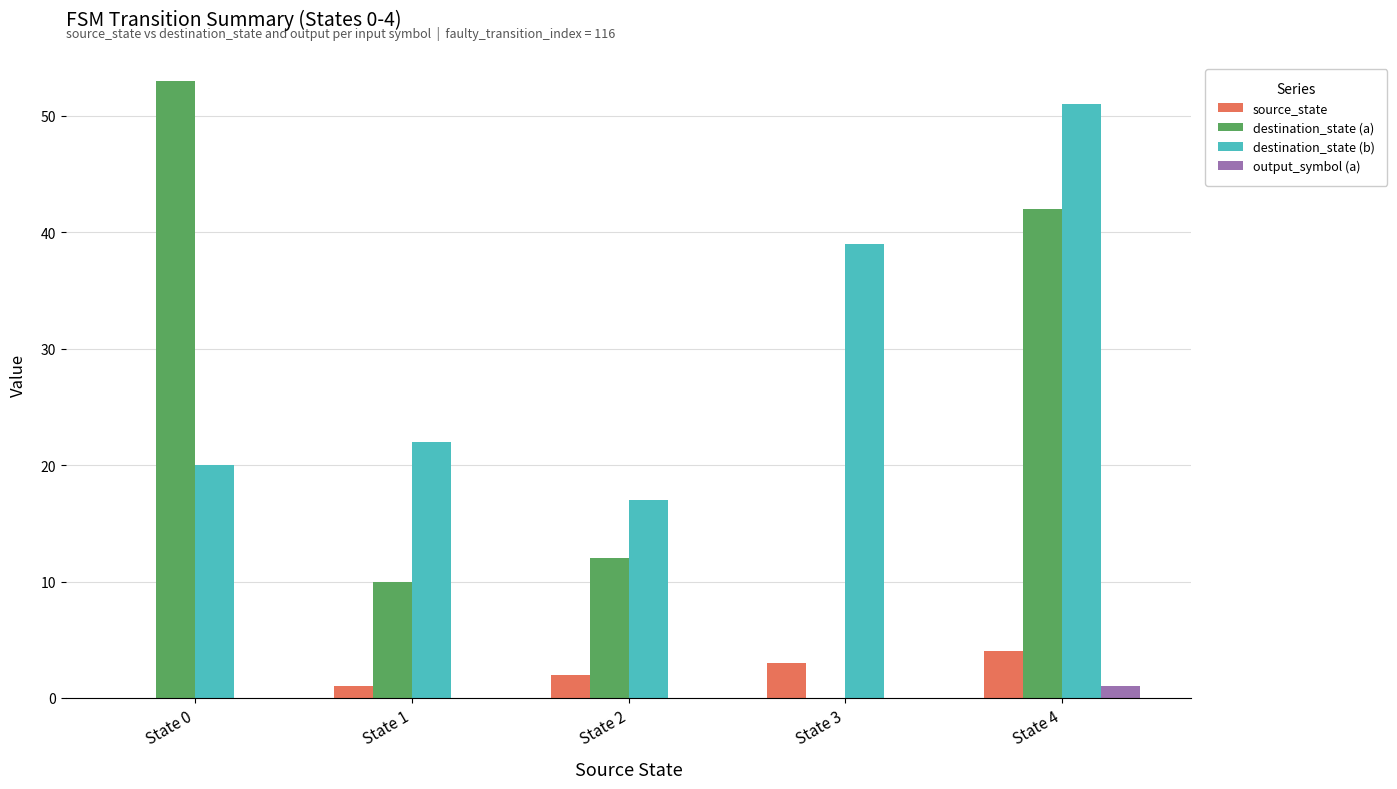

Which category has the highest value across all series?

State 0